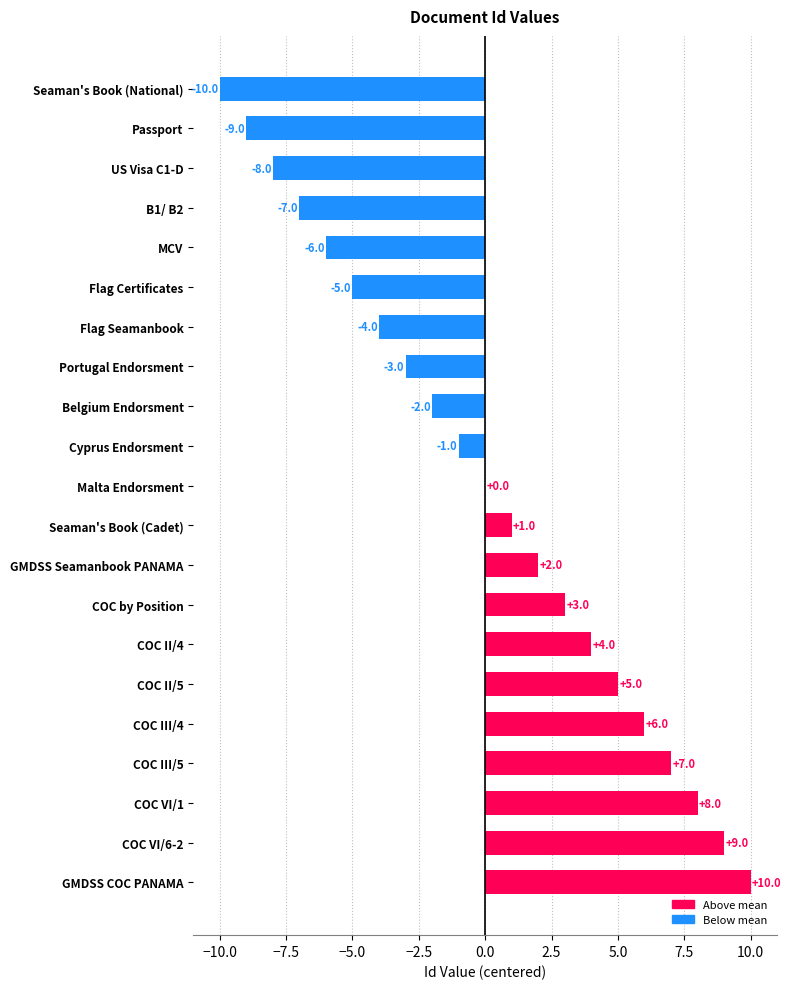

Between Portugal Endorsment and COC II/5, which is larger?

COC II/5